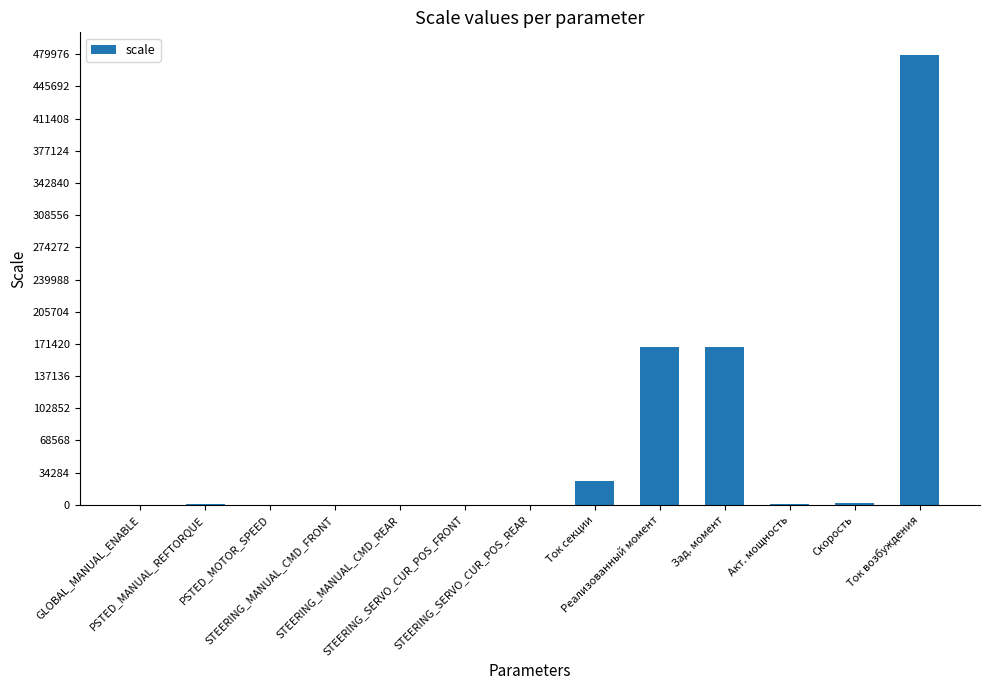

Count the number of data series in this chart.

1